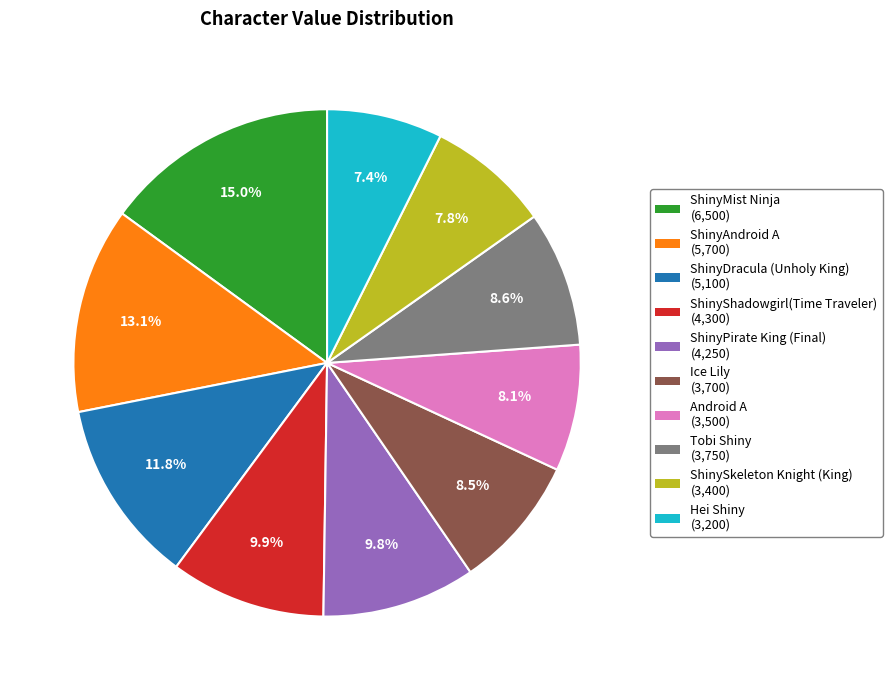

Which has a higher value, Hei Shiny or ShinyMist Ninja?

ShinyMist Ninja